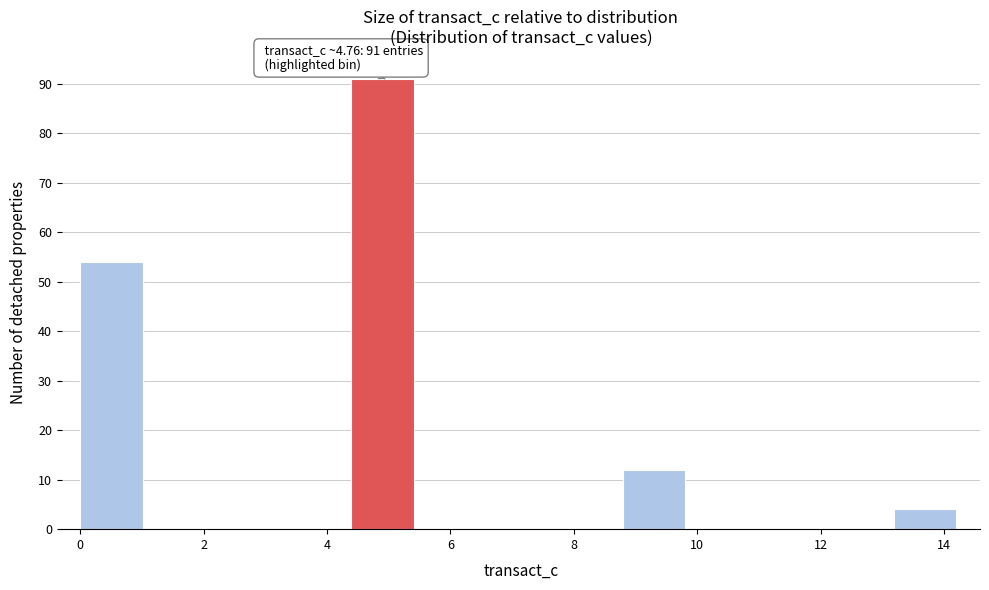

Which range on the x-axis has the tallest bar?

4.4 to 5.4